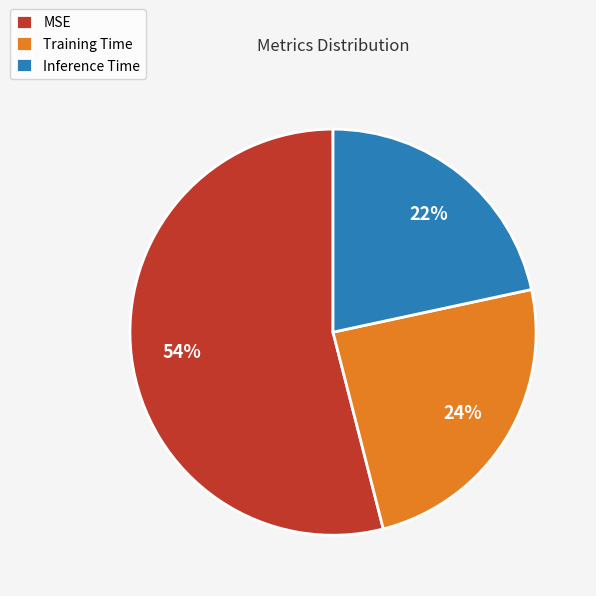

Rank the categories by value from lowest to highest.

Inference Time, Training Time, MSE